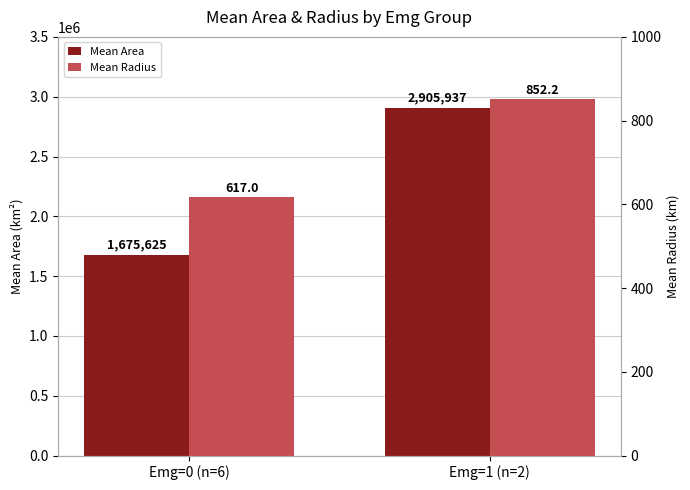

Which series has the largest range (max minus min)?

Mean Area